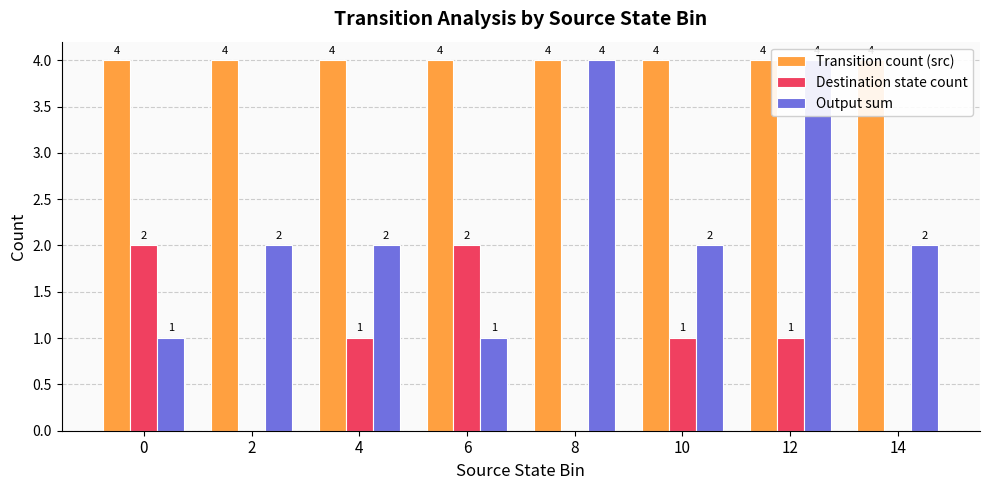

How many bars are there in each group?

3